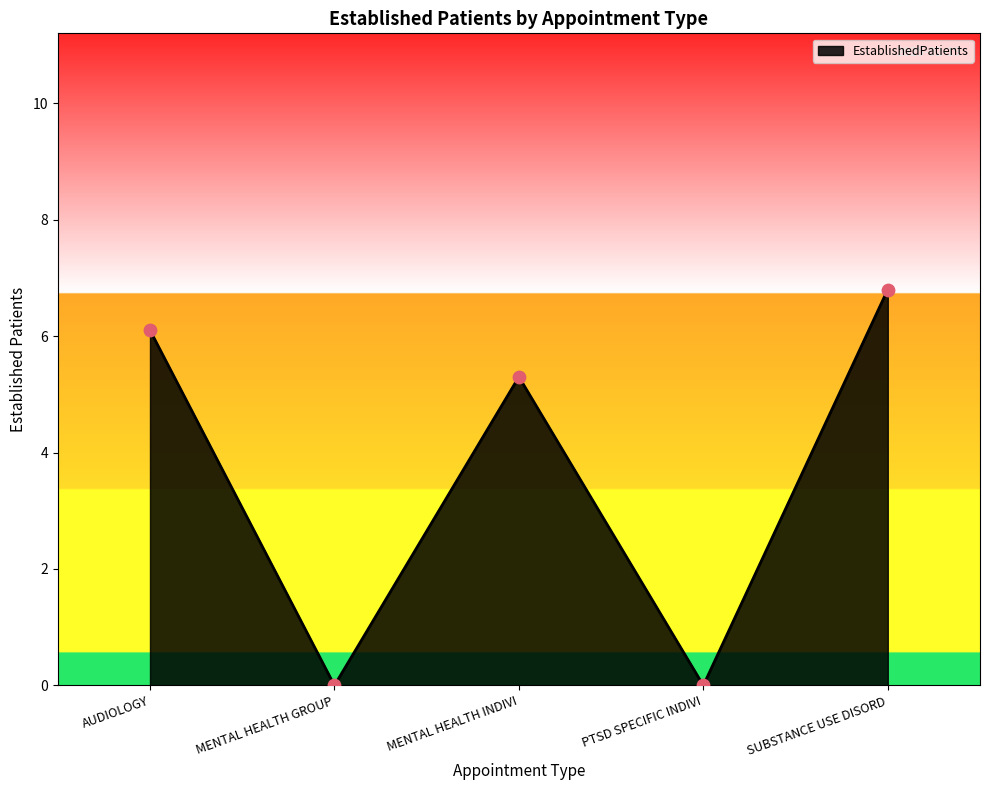

Between MENTAL HEALTH GROUP and MENTAL HEALTH INDIVI, which is larger?

MENTAL HEALTH INDIVI